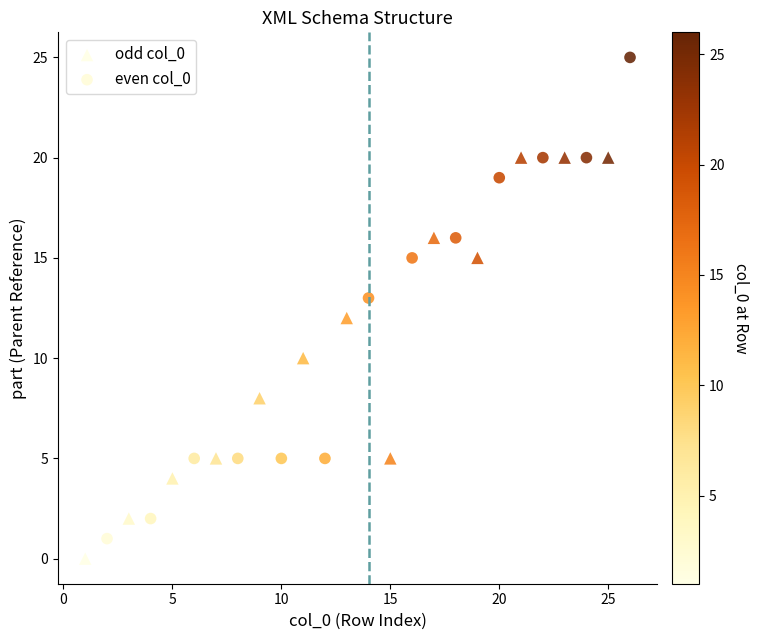

Which series reaches the maximum Y coordinate?

even col_0